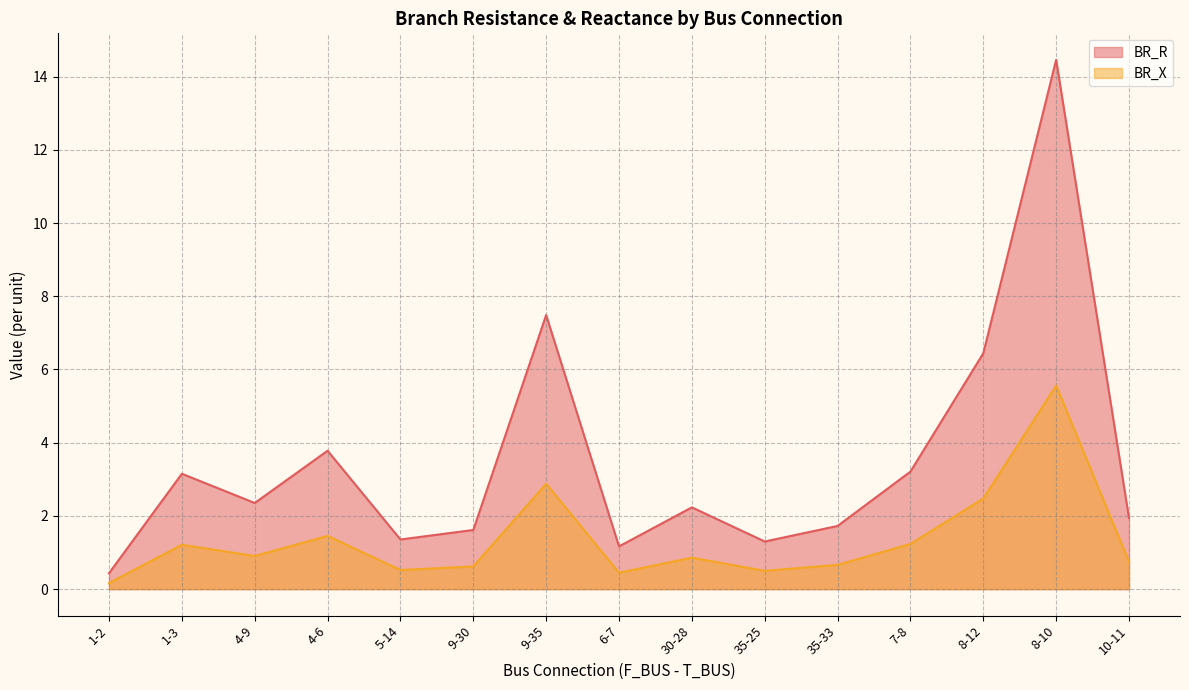

Which series has the largest total across all categories?

BR_R